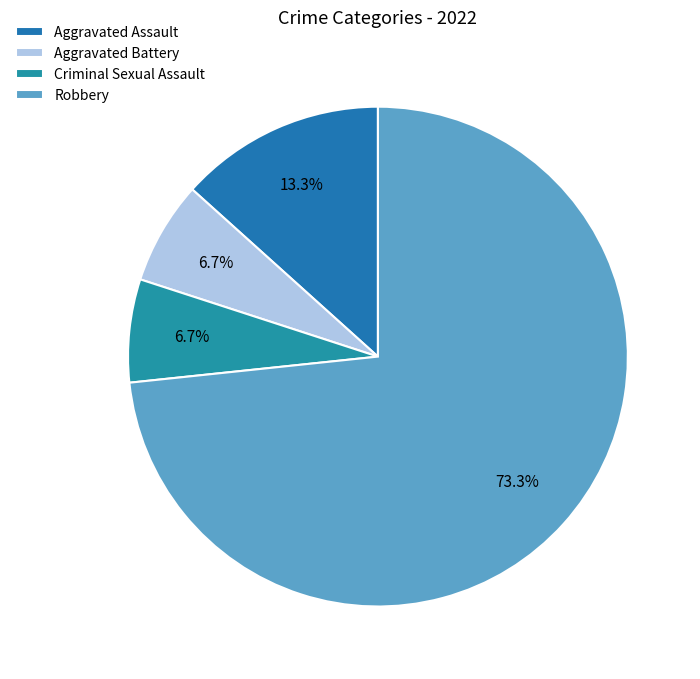

What is the total percentage of Aggravated Battery and Aggravated Assault?

20.0%